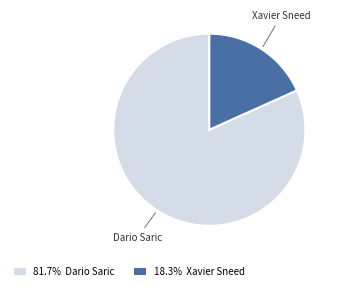

Do 18.3% Xavier Sneed and 81.7% Dario Saric together represent more than half of the pie?

Yes